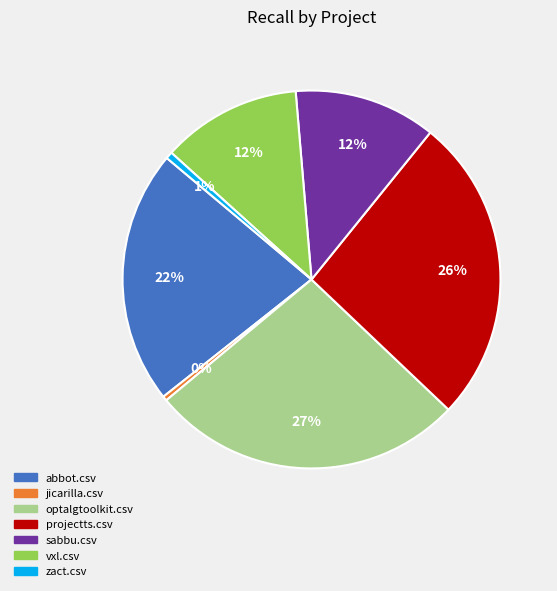

To the nearest percent, what is the average slice percentage?

14%